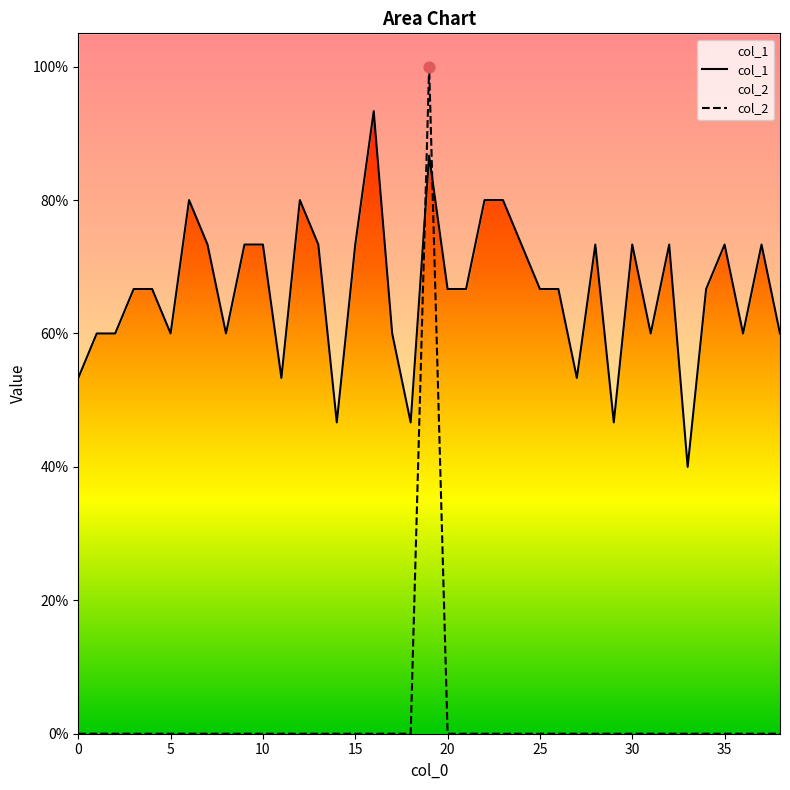

At how many categories does at least one series exceed 0?

39